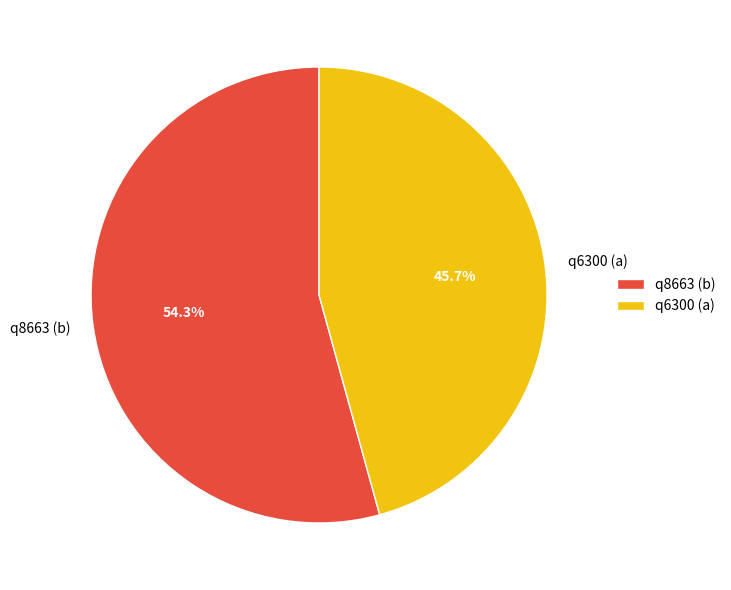

To the nearest percent, what is the difference between the q6300 (a) and q8663 (b) slice percentages?

9%